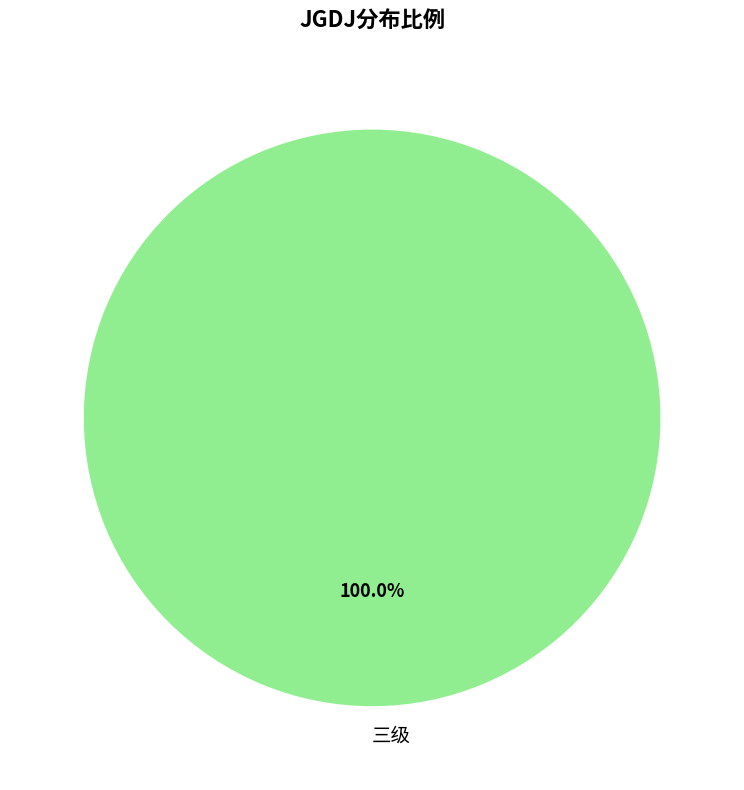

How many slices are in this pie chart?

1